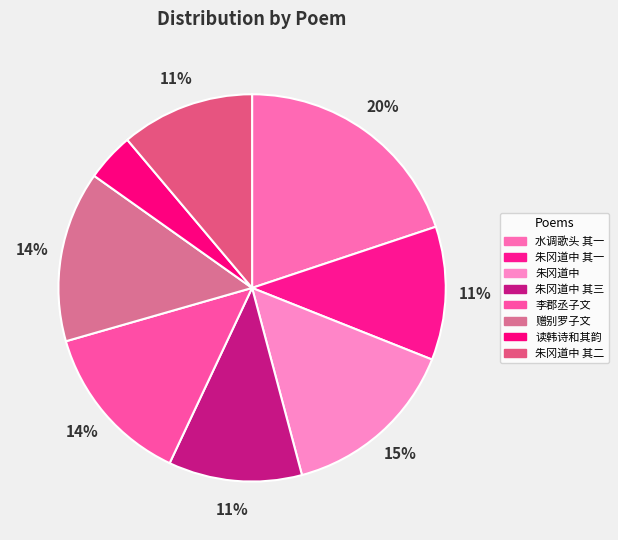

How many slices are in this pie chart?

8